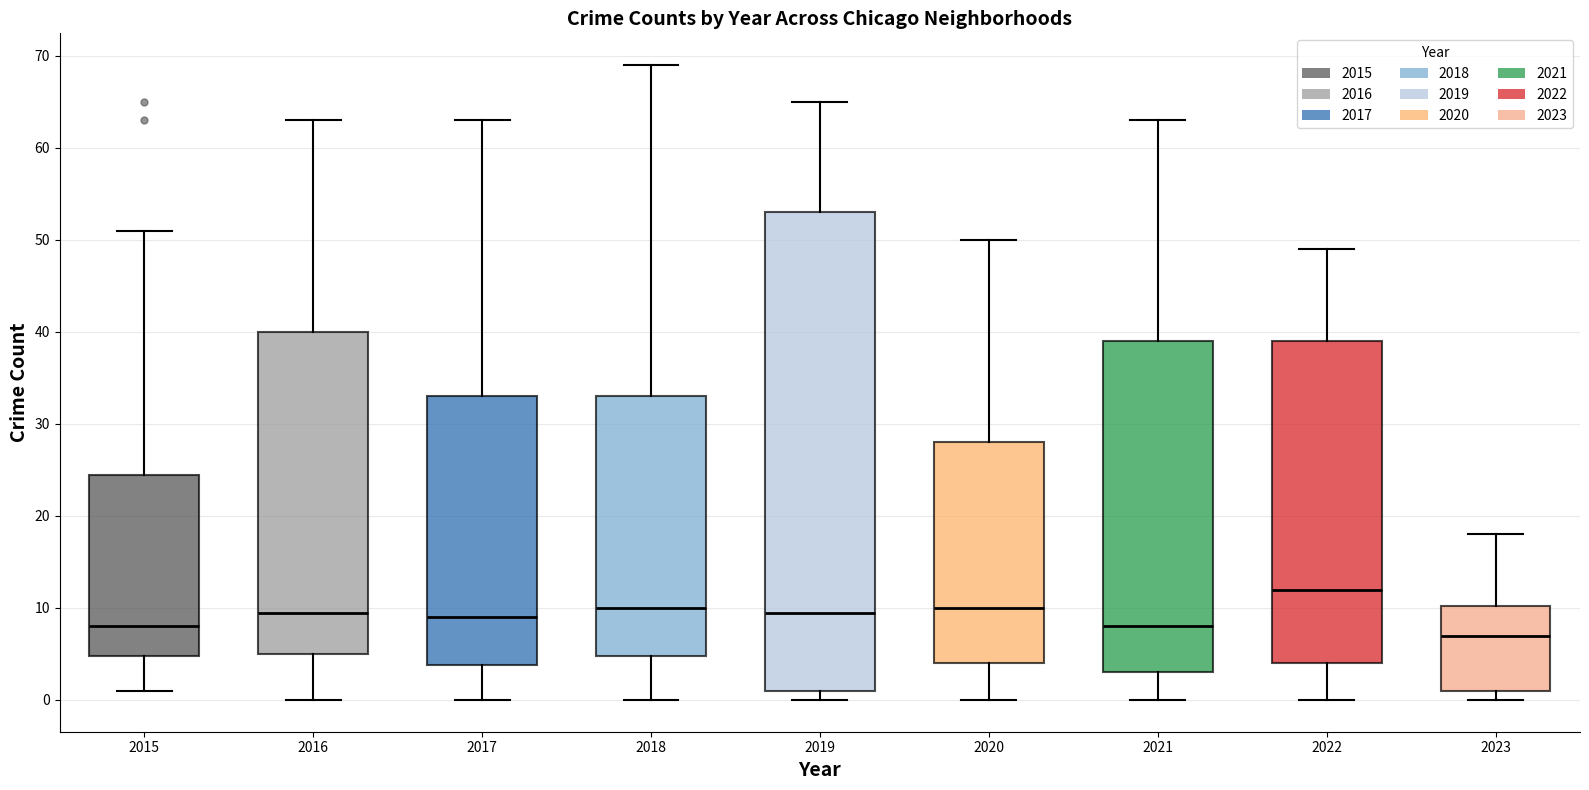

Reading left to right, transcribe this box plot: for each box, give where its median line is, the range the box spans, and where its two whiskers end, as read against the y-axis. The values are not printed on the chart, so give them approximately, as read against the axis.

2015: median 8, box 5 to 25, whiskers 1 to 51
2016: median 10, box 5 to 40, whiskers 0 to 63
2017: median 9, box 4 to 33, whiskers 0 to 63
2018: median 10, box 5 to 33, whiskers 0 to 69
2019: median 10, box 1 to 53, whiskers 0 to 65
2020: median 10, box 4 to 28, whiskers 0 to 50
2021: median 8, box 3 to 39, whiskers 0 to 63
2022: median 12, box 4 to 39, whiskers 0 to 49
2023: median 7, box 1 to 10, whiskers 0 to 18